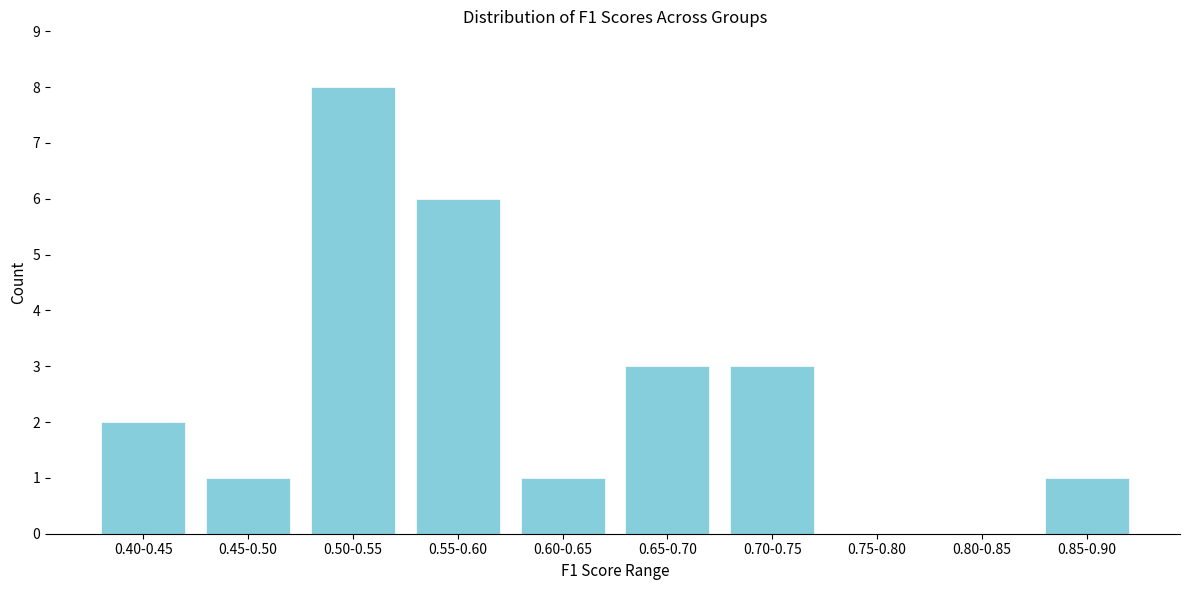

Reading right to left, list all the values displayed in this chart.

0.85-0.90=1	0.80-0.85=0	0.75-0.80=0	0.70-0.75=3	0.65-0.70=3	0.60-0.65=1	0.55-0.60=6	0.50-0.55=8	0.45-0.50=1	0.40-0.45=2